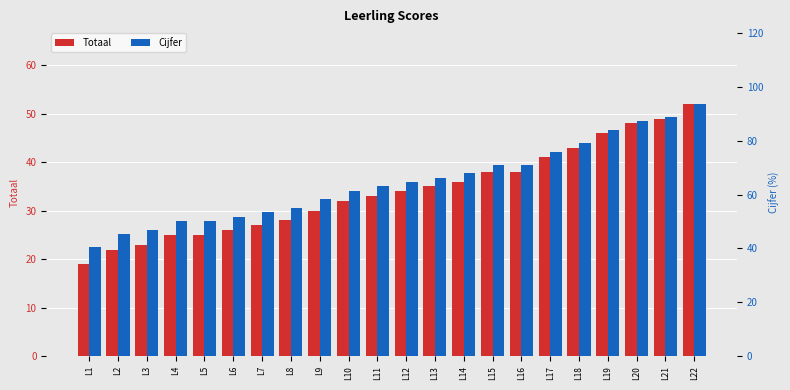

What is the difference between the Cijfer values at L21 and L19?

4.8